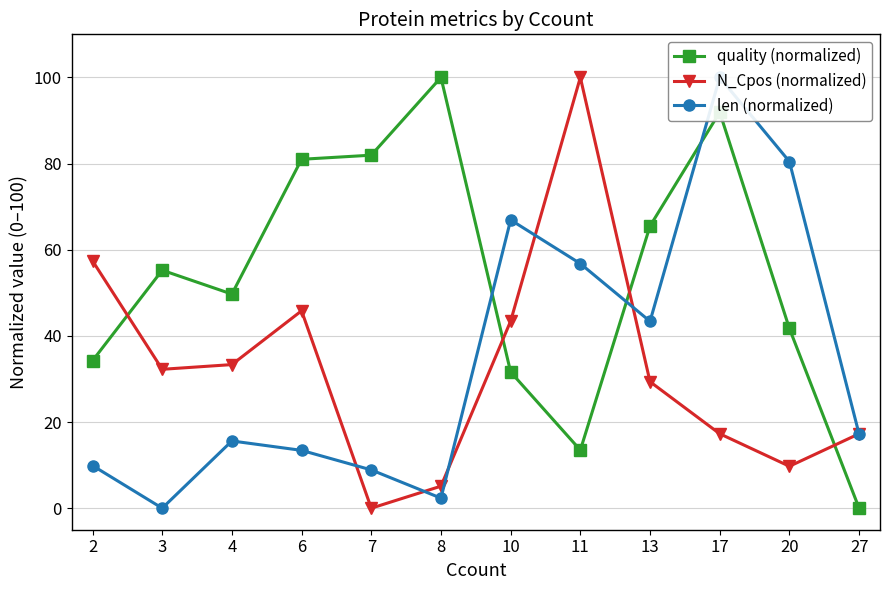

Does the chart have visible grid lines?

Yes